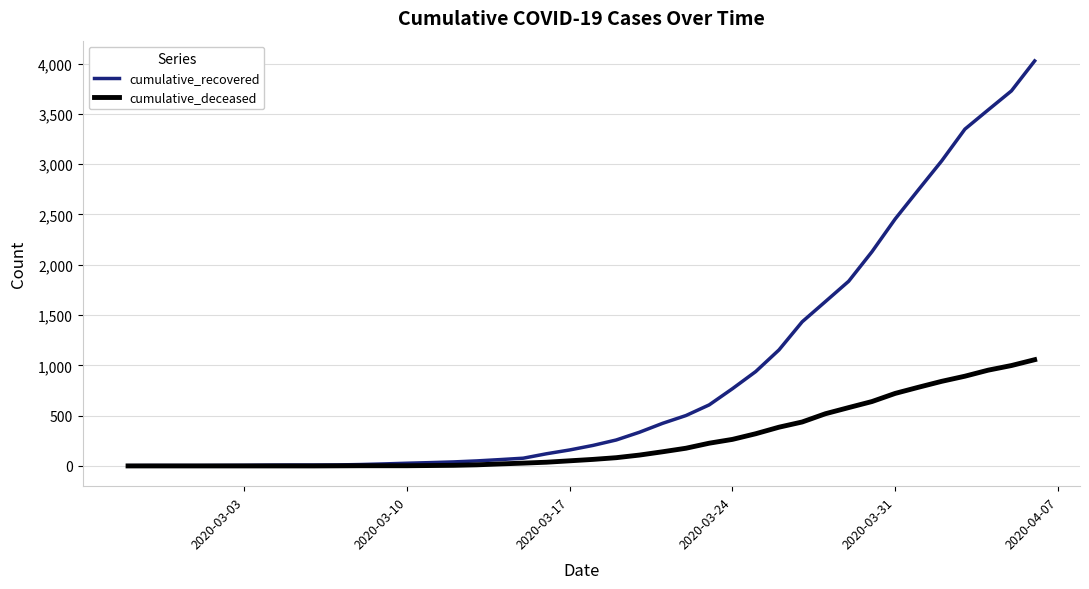

What is the greatest value displayed?

4026